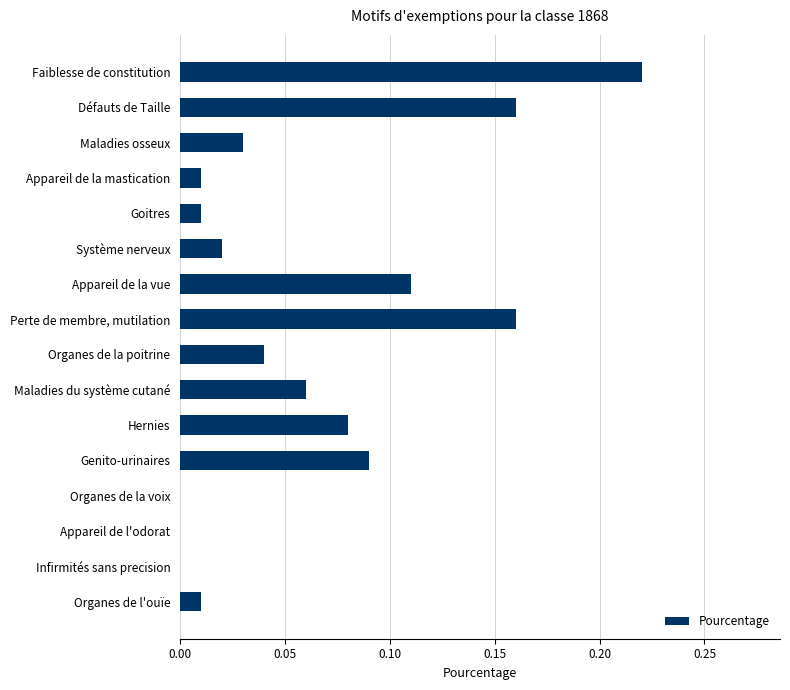

Which category has the highest value across all series?

Faiblesse de constitution